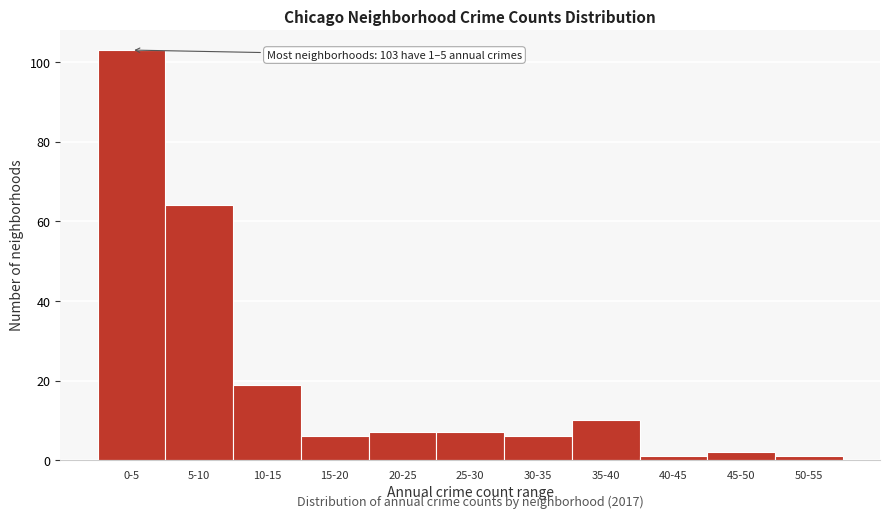

Reading left to right, transcribe all the data shown in this chart.

103	64	19	6	7	7	6	10	1	2	1